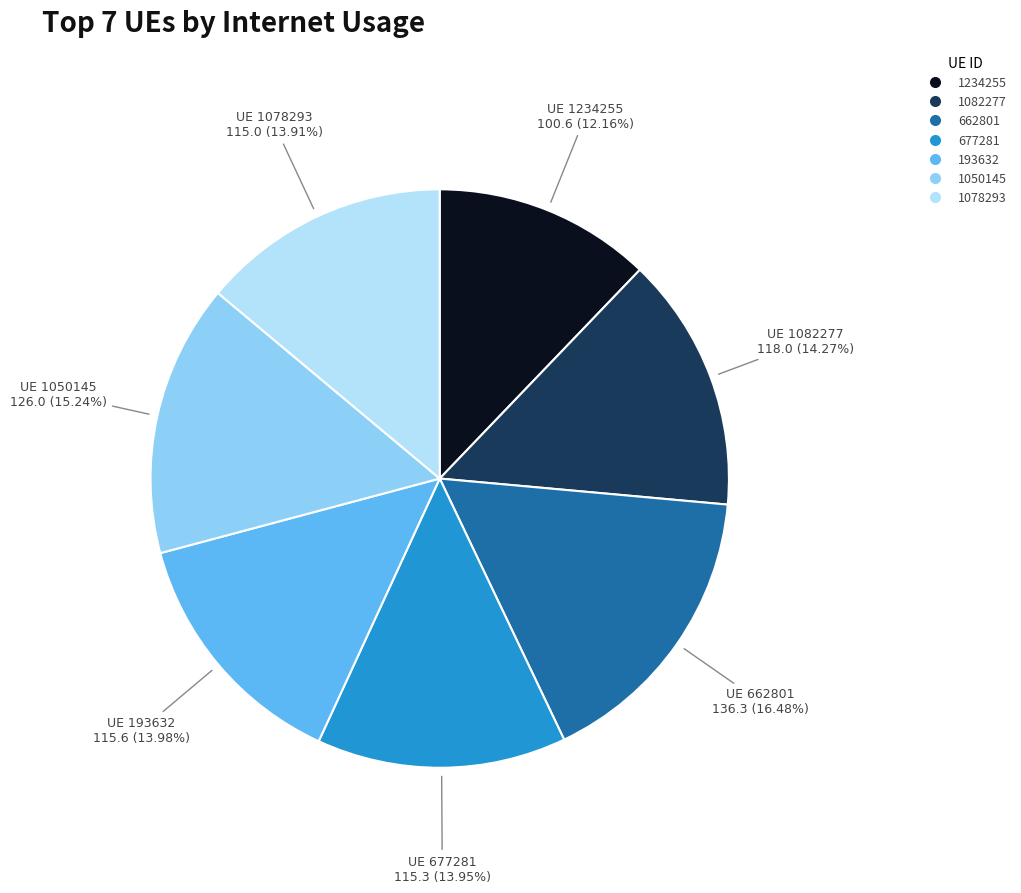

Which slice is the smallest?

1234255